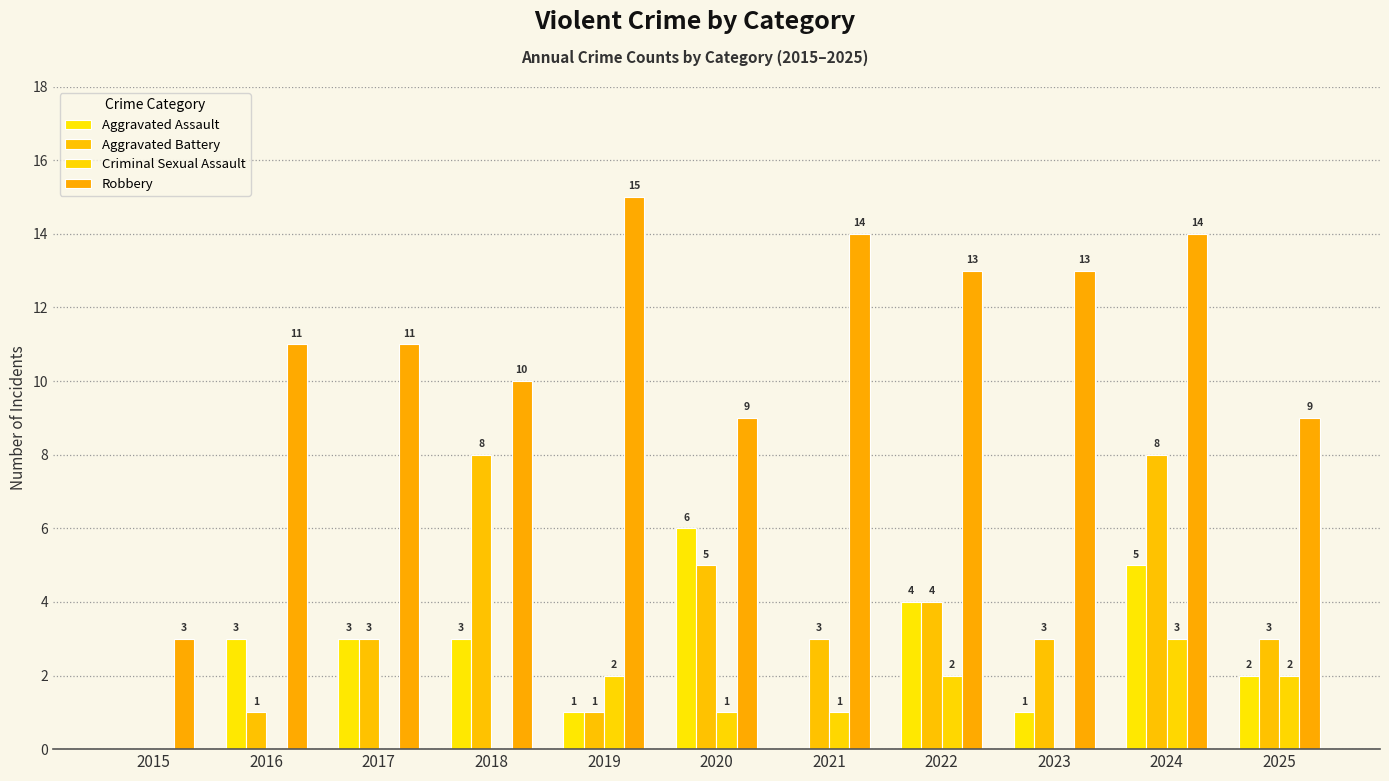

Does the chart contain stacked bars?

No